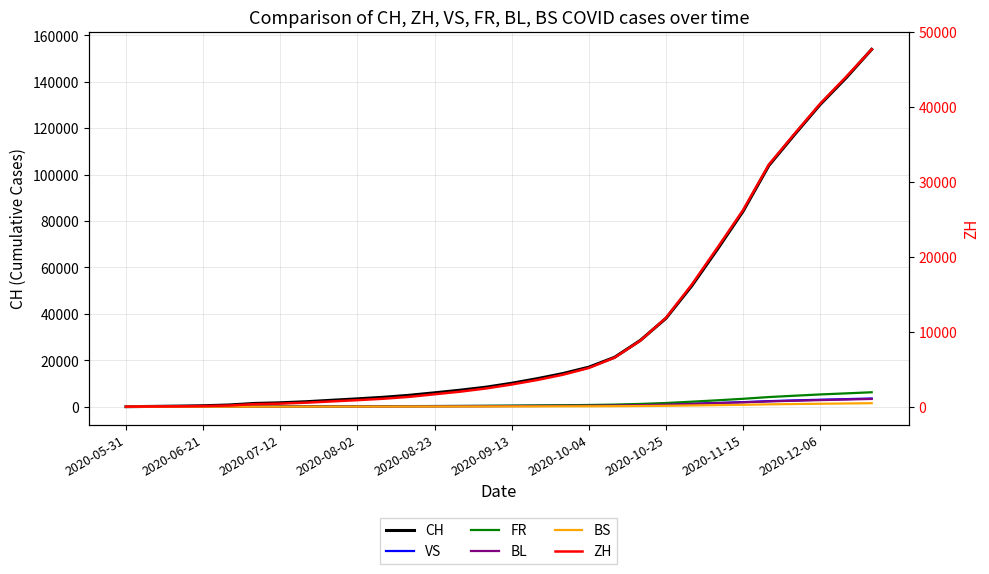

The BS series shows 20 at 2020-09-13. True or false?

False